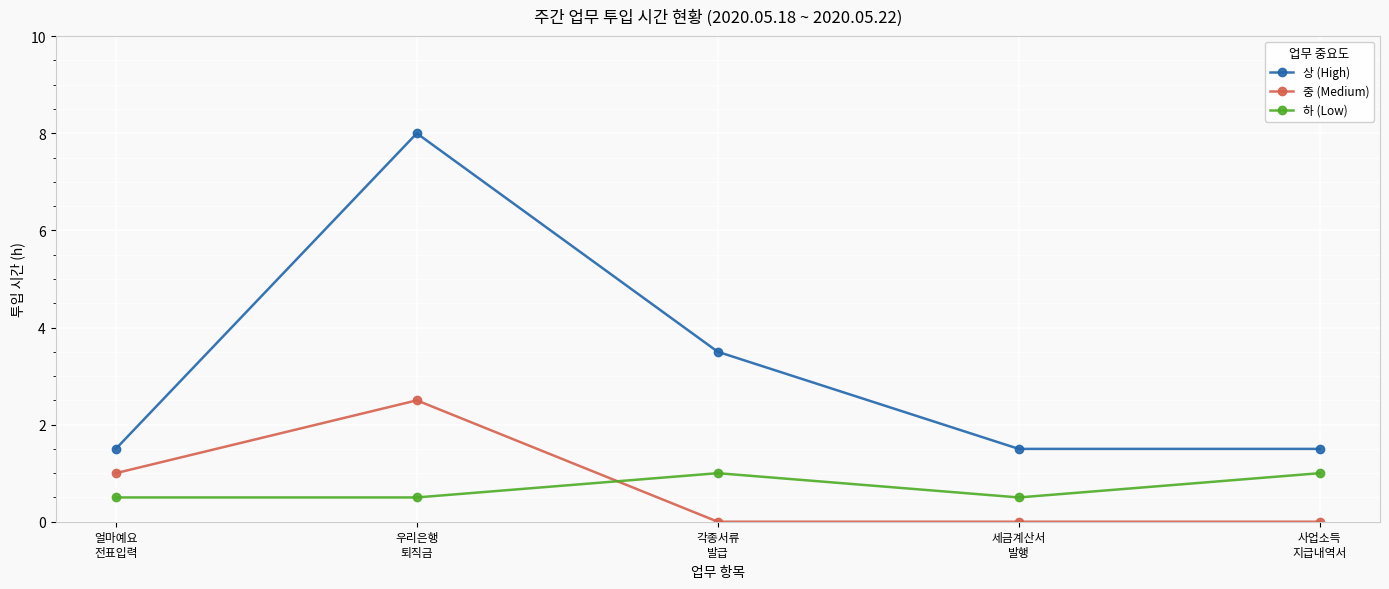

Which series has the largest range (max minus min)?

상 (High)